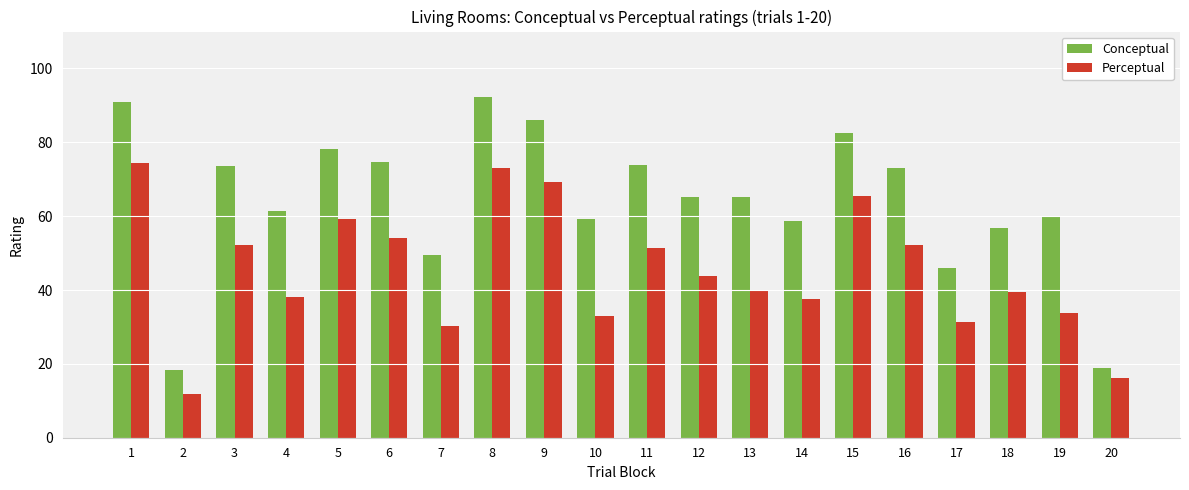

How many values in the Perceptual series exceed 43?

10